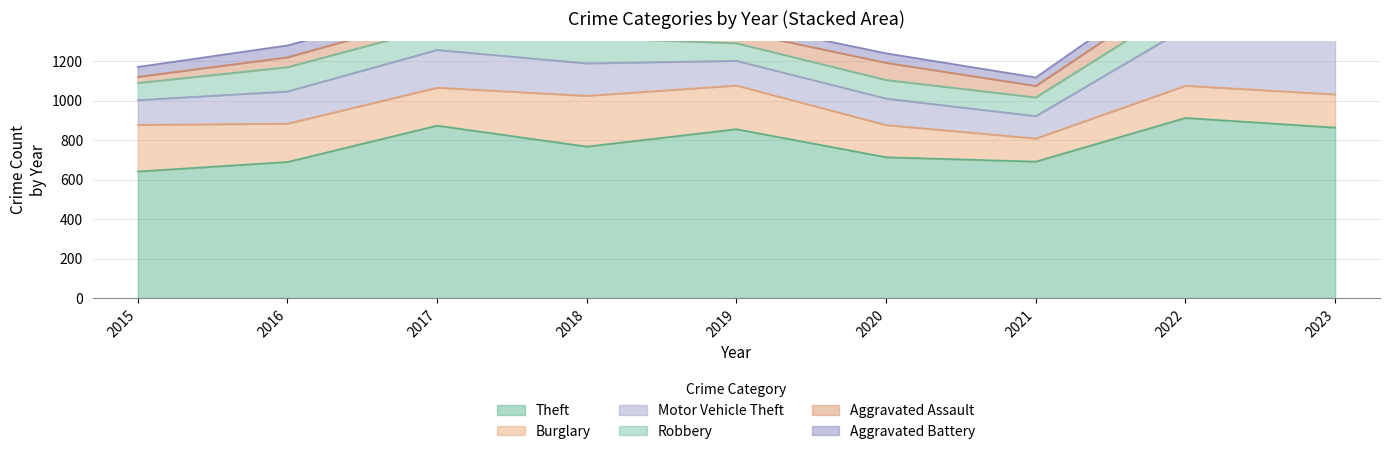

What is the maximum value shown in the chart?

912